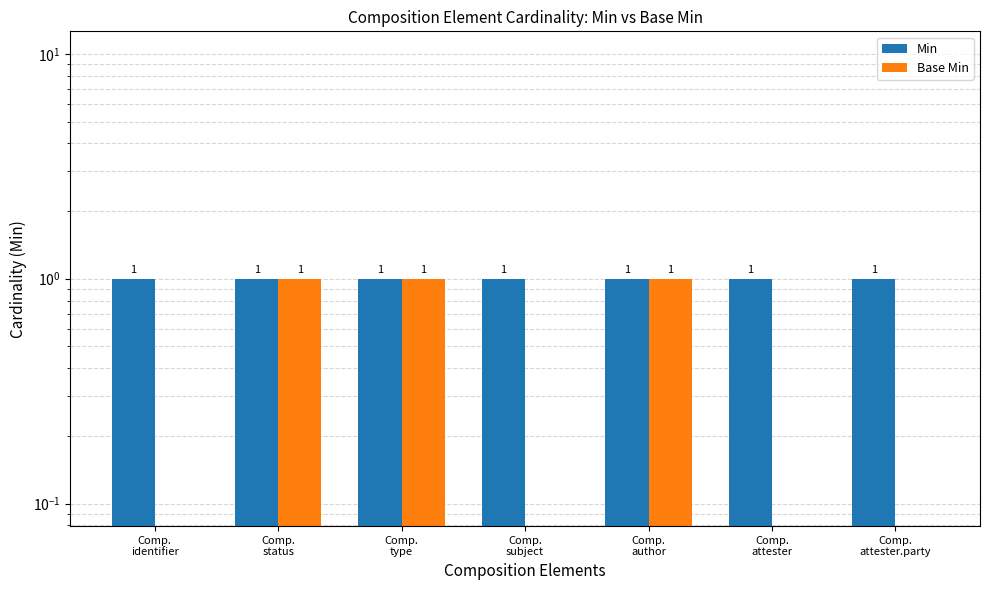

What position from the left is Comp.
subject?

4